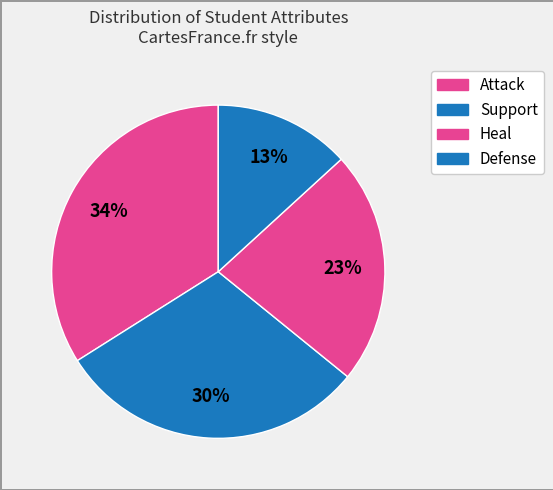

Rank the categories by value from lowest to highest.

Defense, Heal, Support, Attack